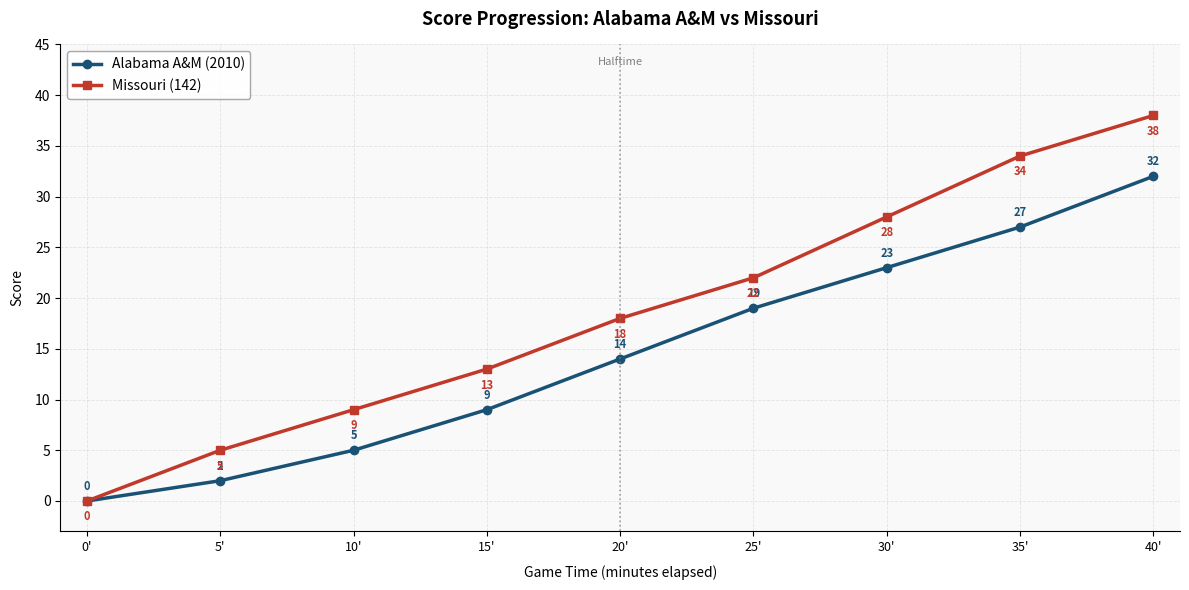

The Missouri (142) series shows 18 at 20'. True or false?

True